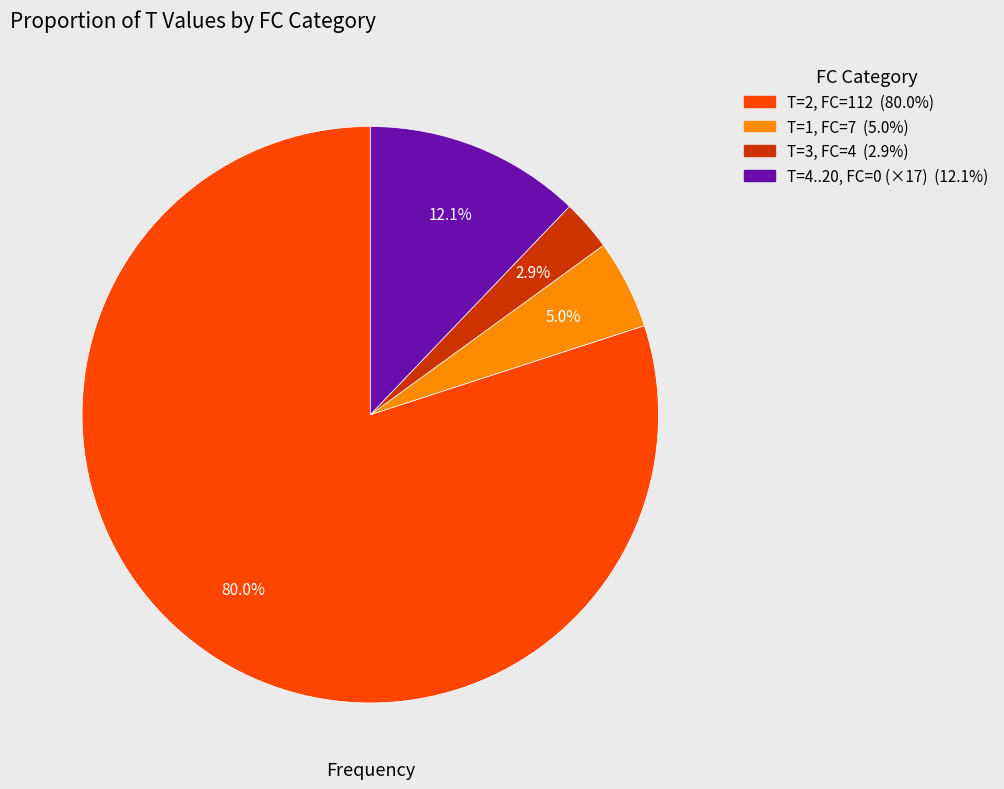

Is there any slice that represents more than half of the pie?

Yes